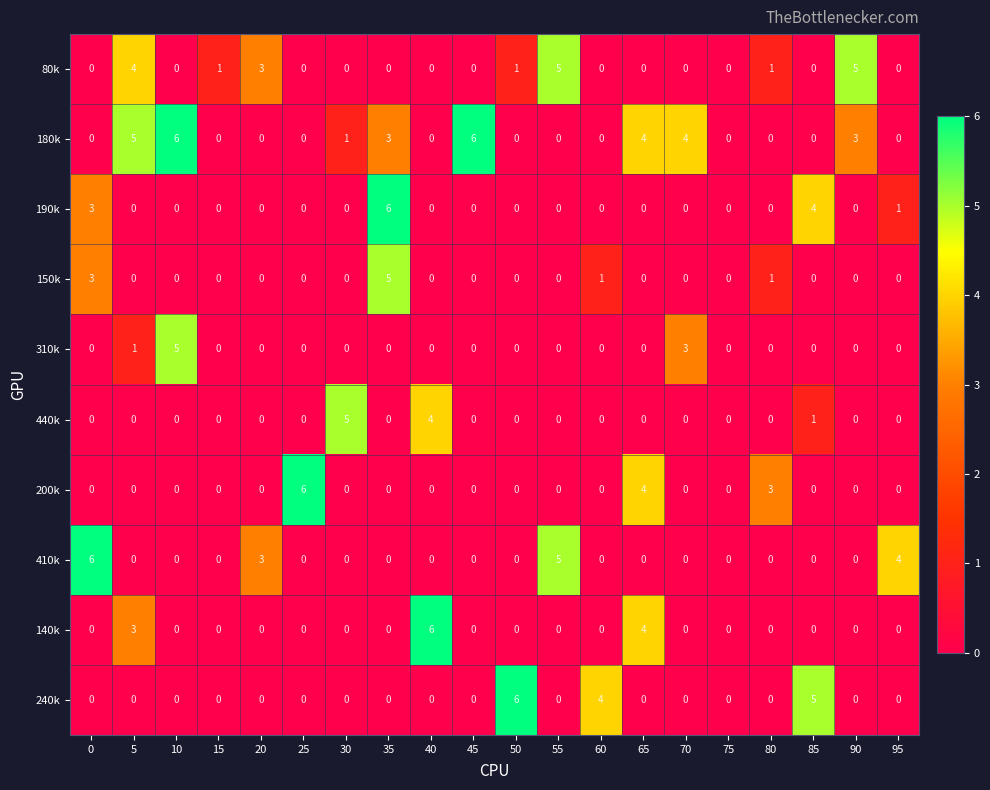

What is the difference between the 310k values at 70 and 40?

3